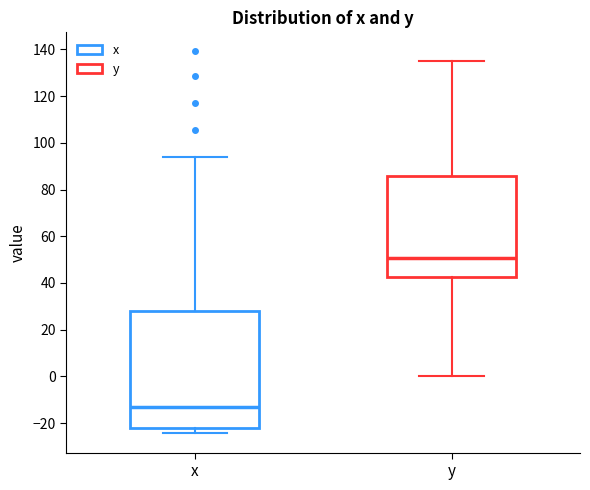

Which box's median line is the lowest?

x